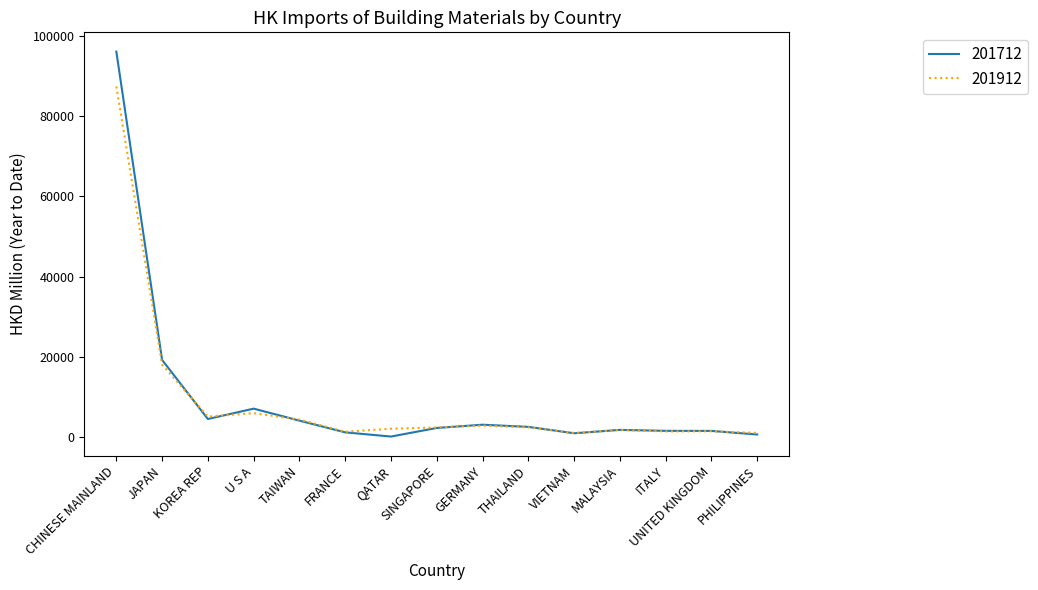

What are all the series names shown in the legend?

201712, 201912